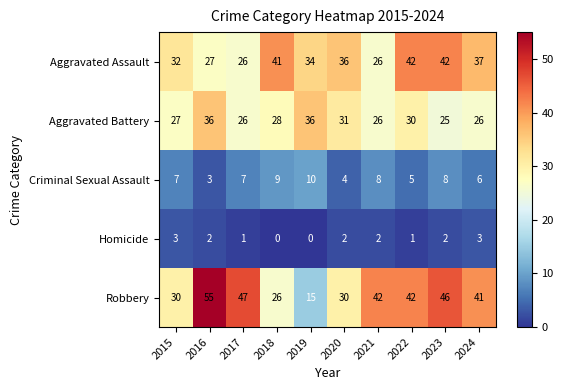

Count the Criminal Sexual Assault values in the range 5 to 8.

6